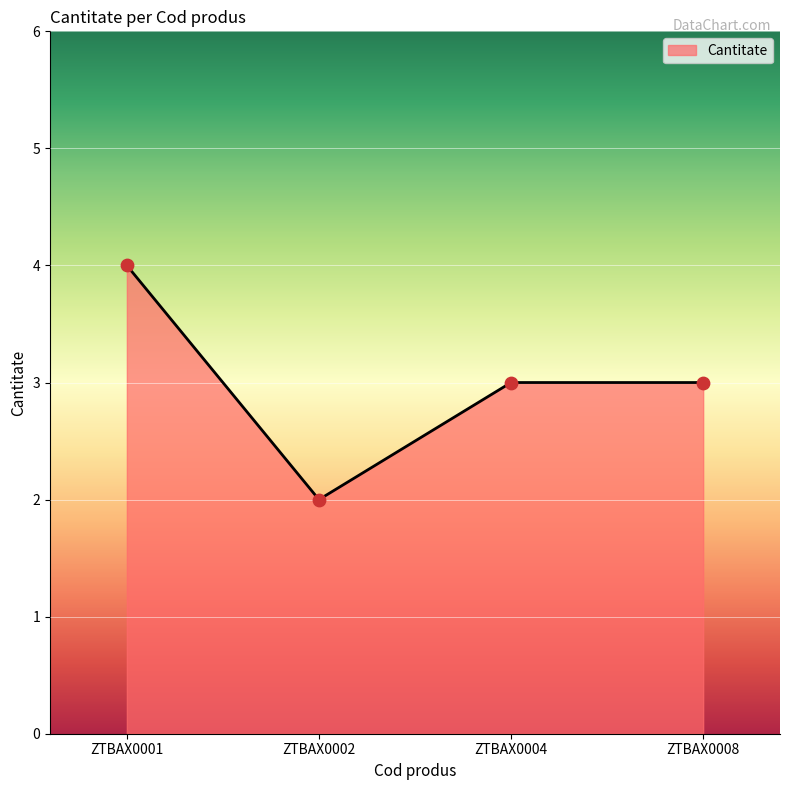

What is the change in value from ZTBAX0001 to ZTBAX0002?

-2